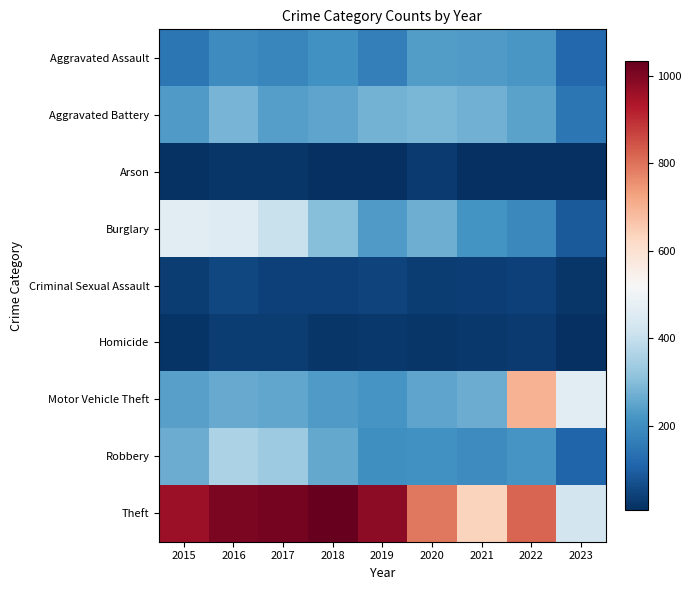

What is the smallest value displayed?

7